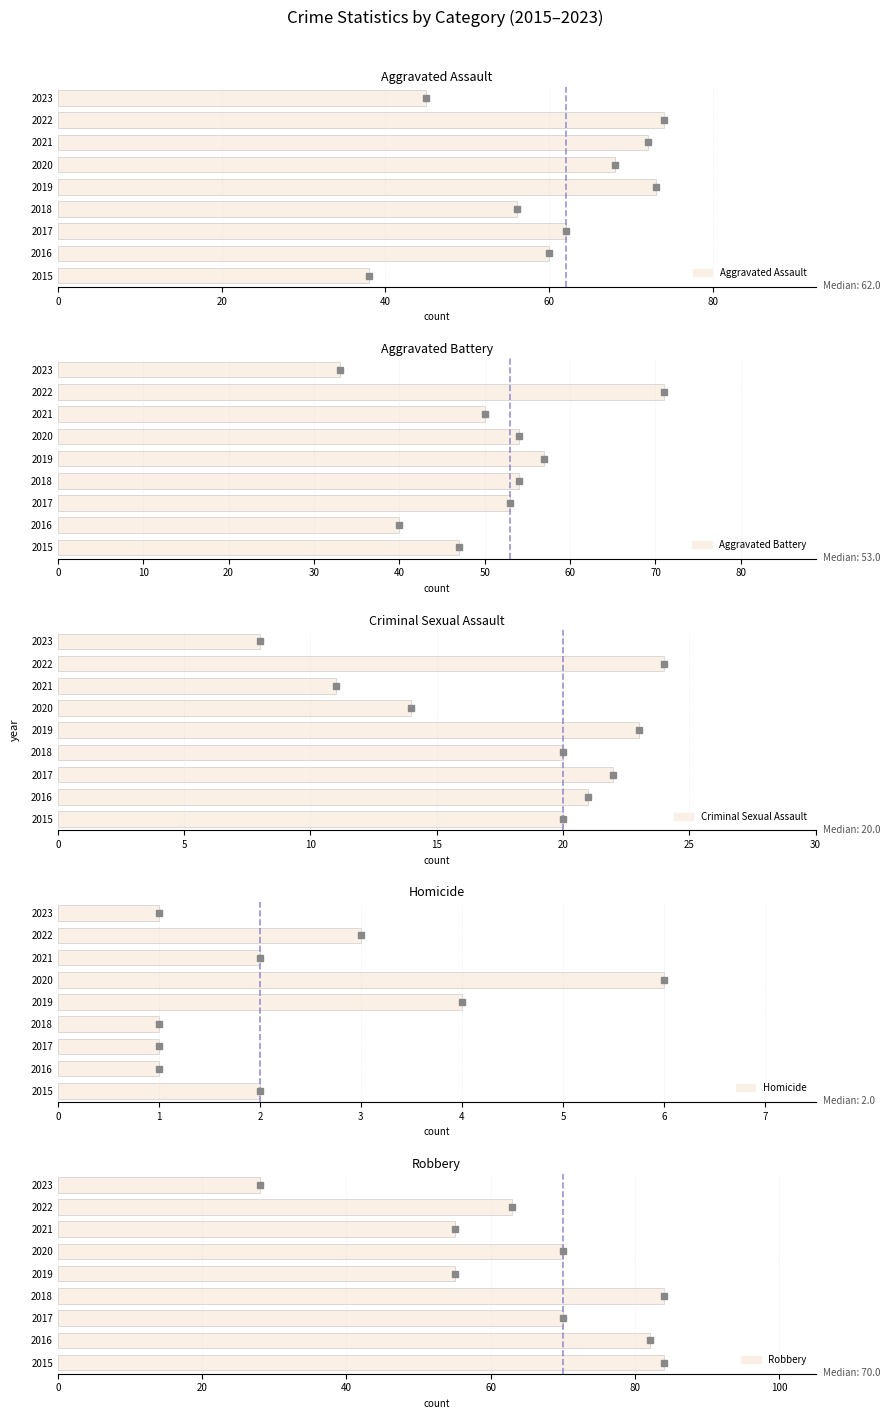

Between 2019 and 2018, which is larger?

2019